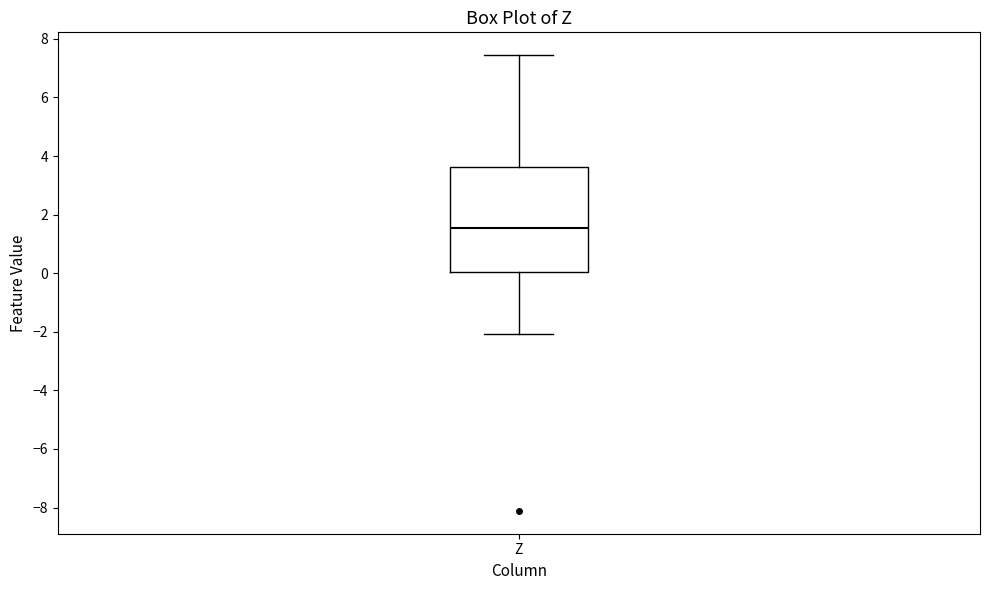

Transcribe this box plot: give where the median line is, the range the box spans, and where the two whiskers end, as read against the y-axis. The values are not printed on the chart, so give them approximately, as read against the axis.

median 1.6, box 0.0 to 3.6, whiskers -2.0 to 7.4